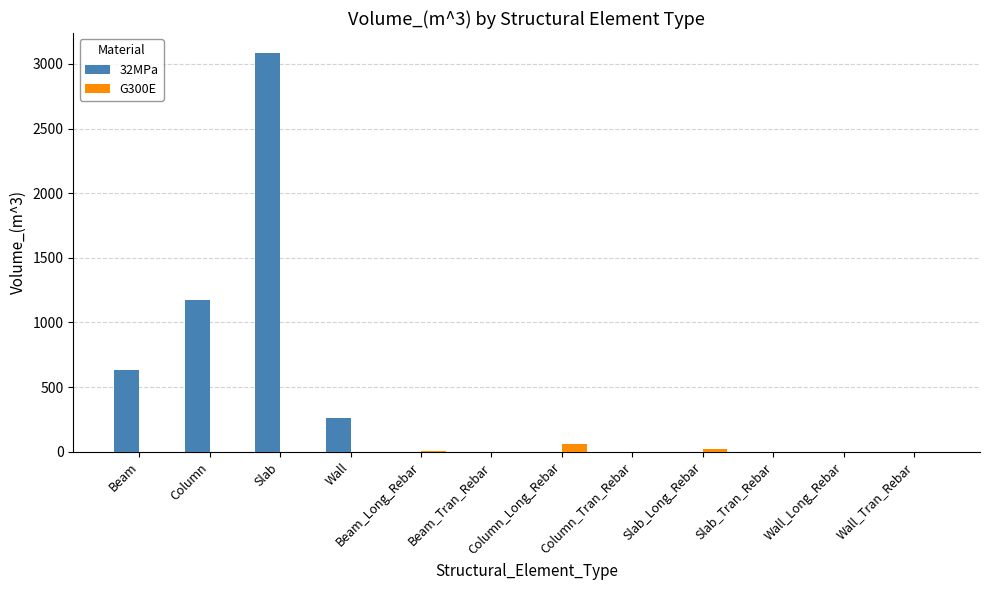

Which category has the highest value in the G300E series?

Column_Long_Rebar